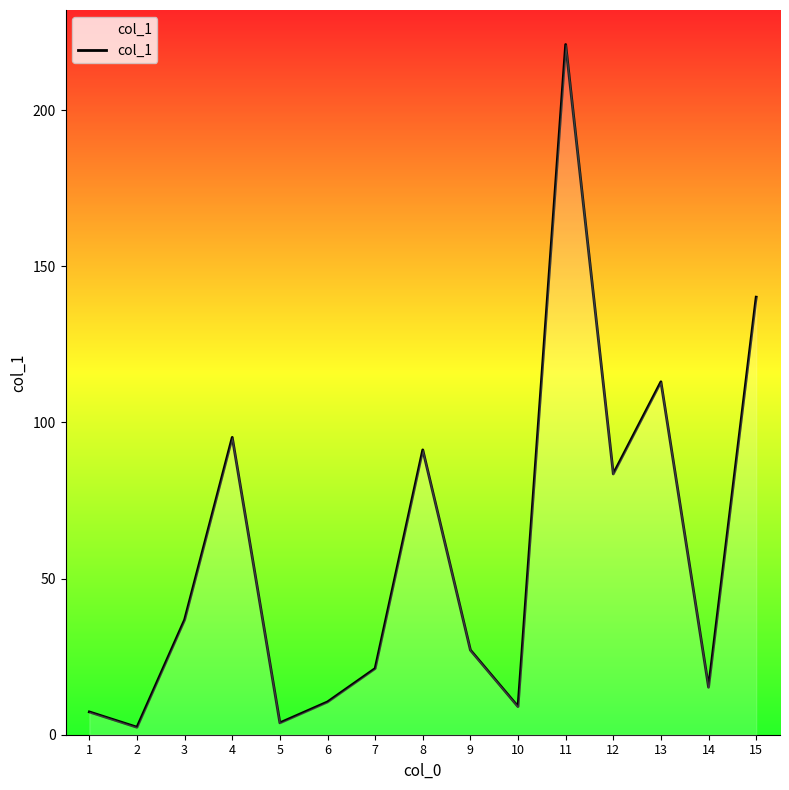

How many interior local valleys (lower than both neighbors) does the data have?

5